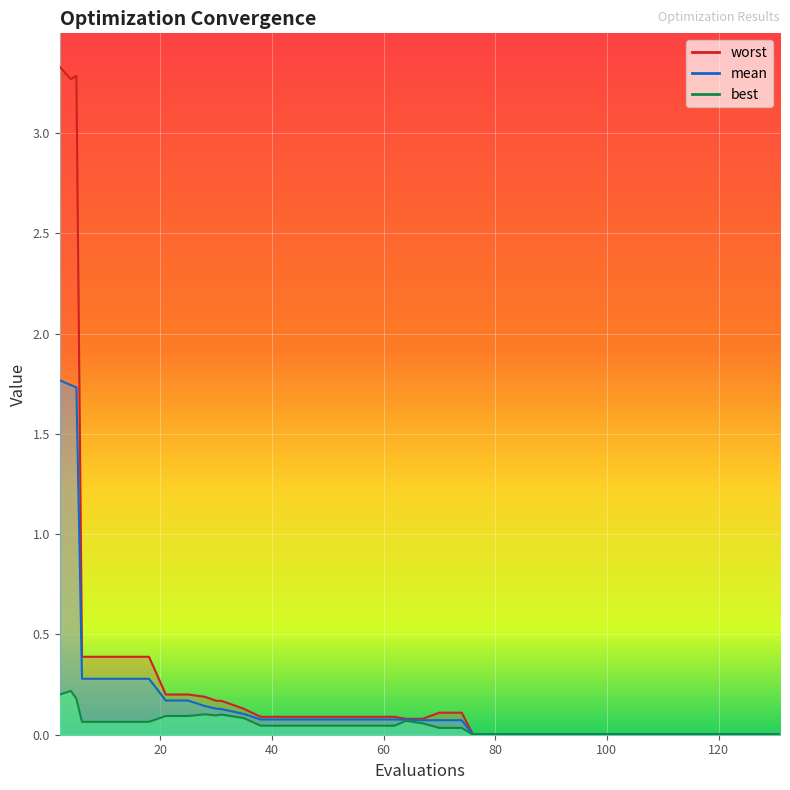

Is the value of best at 15 greater than the value of mean at 20?

No